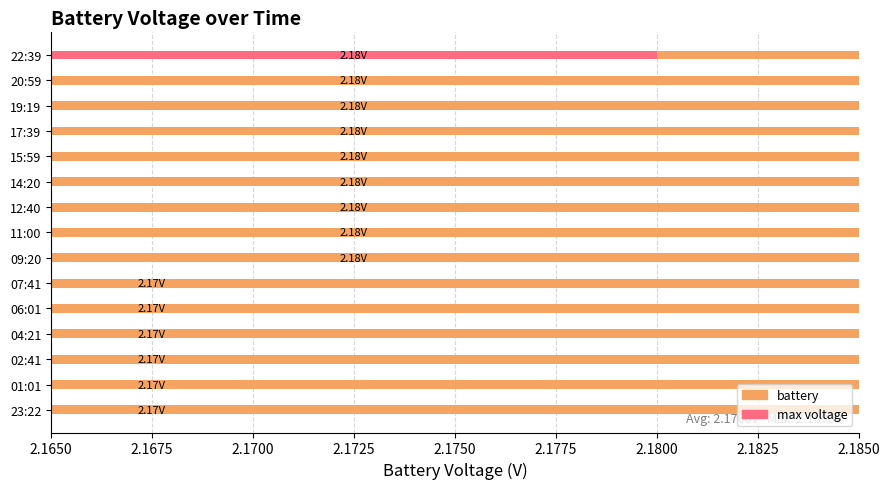

What is the label of the 7th bar from the left?

09:20